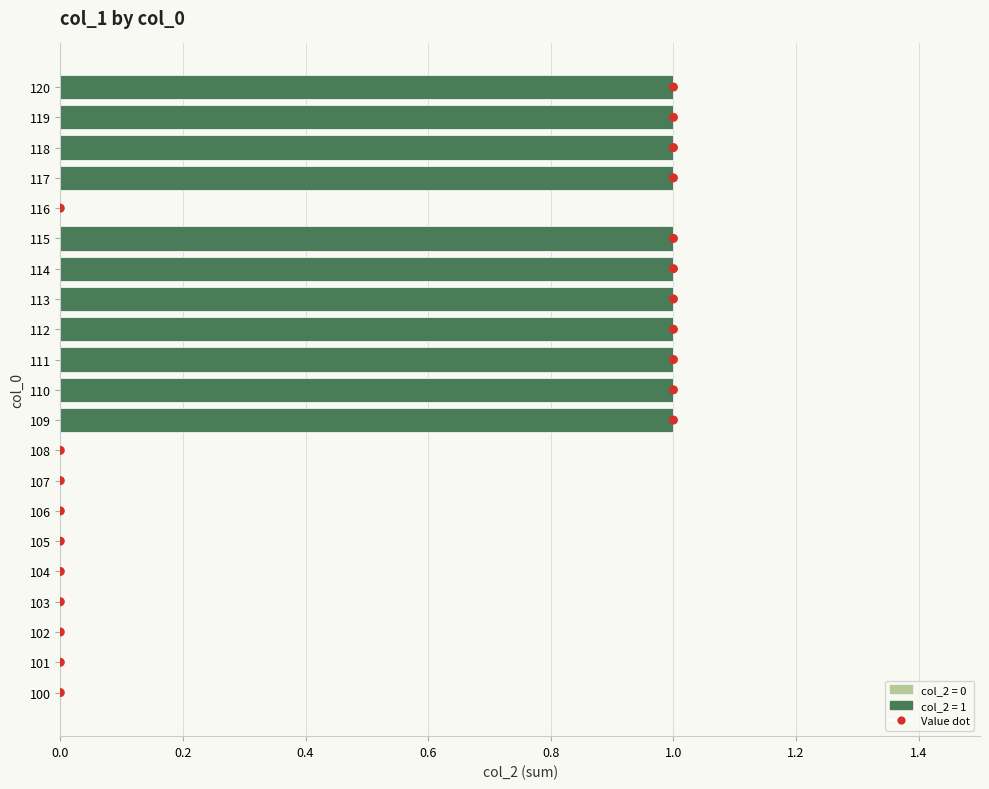

Is the value of col_2 (sum) at 1.2 greater than the value of Highlight at 9?

No